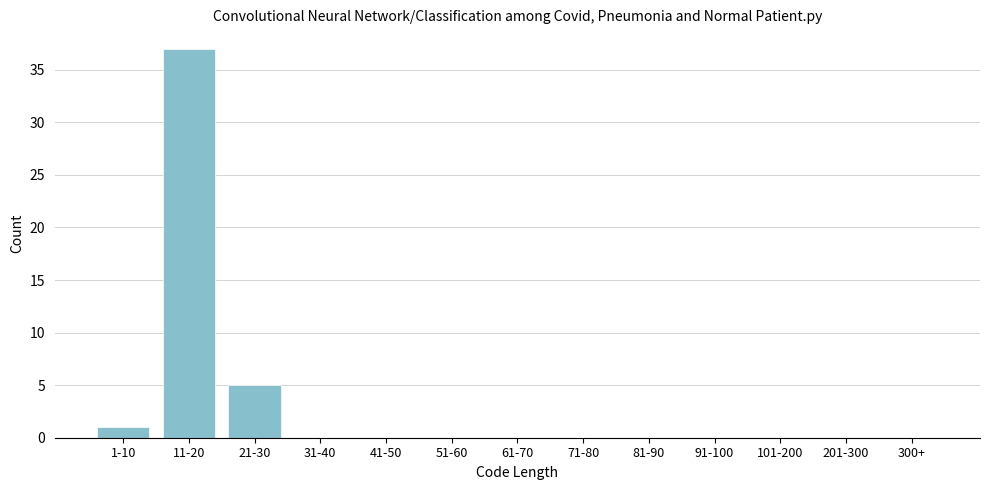

Reading left to right, transcribe all the data shown in this chart.

1-10=1	11-20=37	21-30=5	31-40=0	41-50=0	51-60=0	61-70=0	71-80=0	81-90=0	91-100=0	101-200=0	201-300=0	300+=0